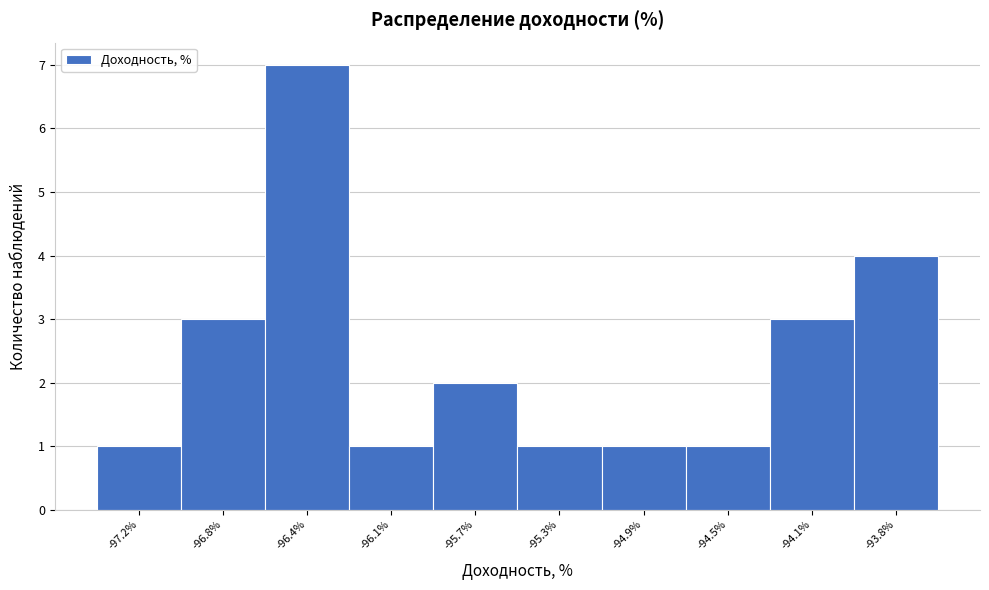

Reading left to right, what are all the values shown in this chart?

1	3	7	1	2	1	1	1	3	4